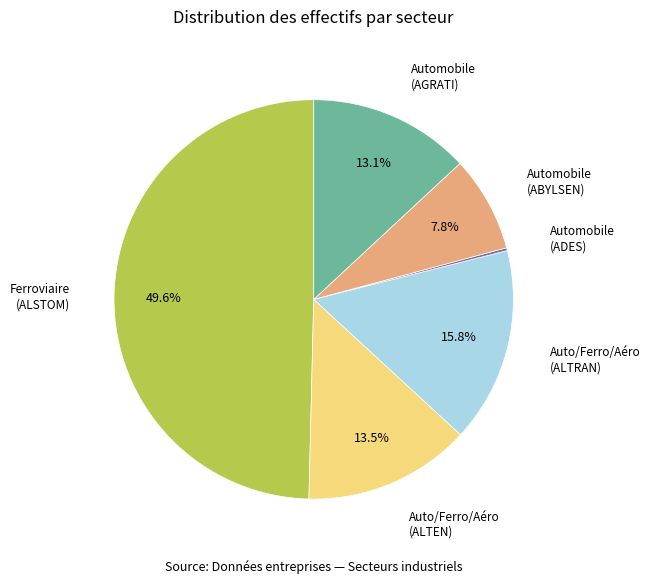

What is the ratio of the value at Auto/Ferro/Aéro (ALTRAN) to the value at Ferroviaire (ALSTOM)?

0.3